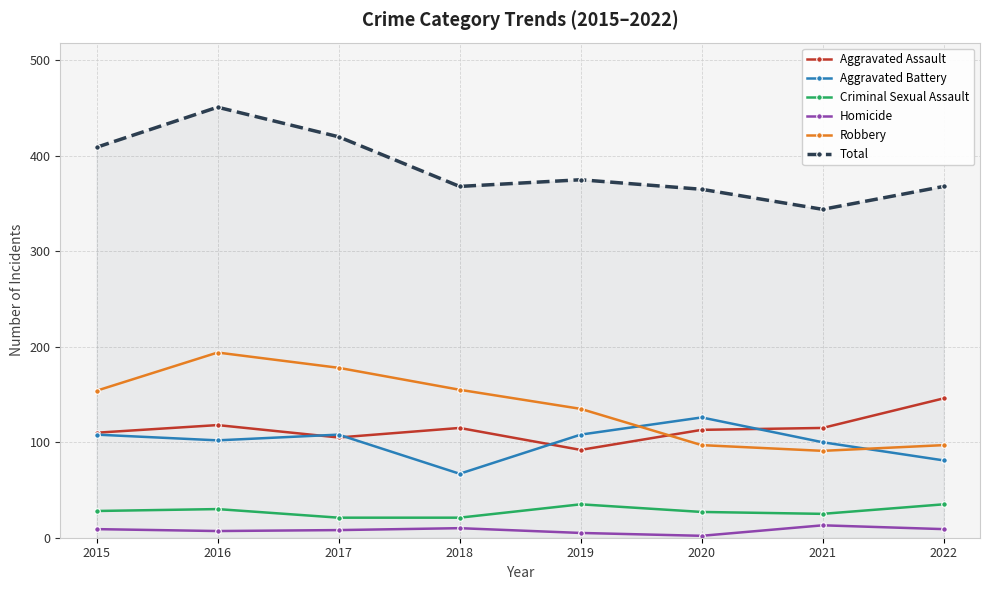

What is the sum of the Homicide values at 2019 and 2018?

15